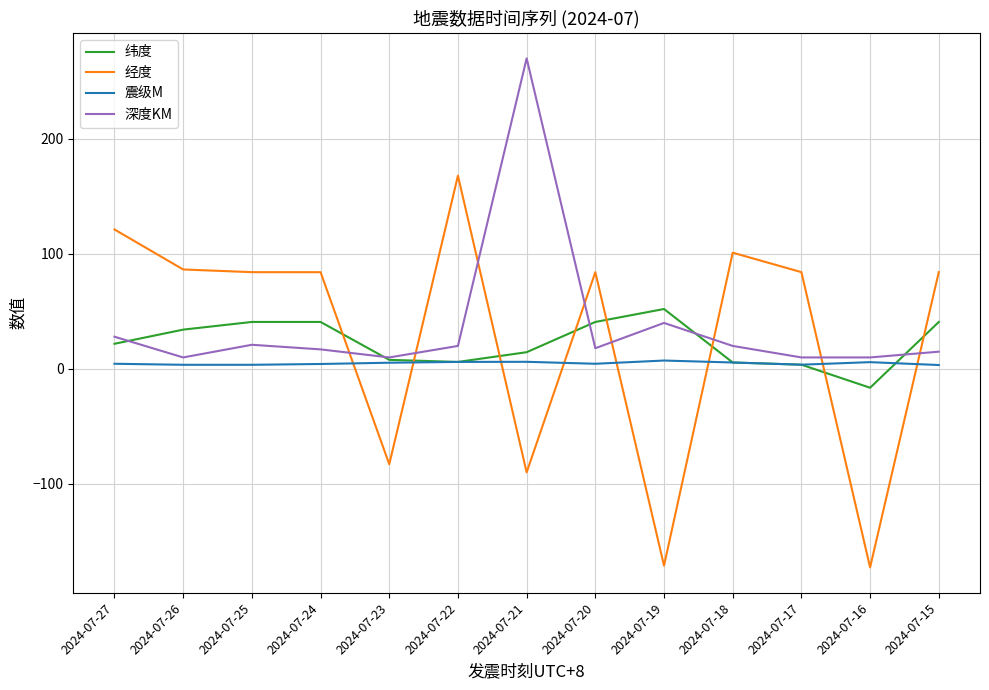

Which category has the highest value in the 经度 series?

2024-07-22